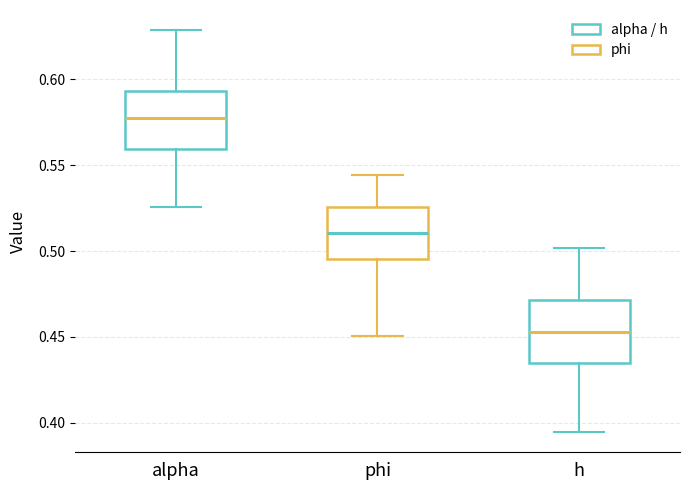

Reading left to right, read every box against the y-axis: the position of its median line, the range the box covers, and the ends of its whiskers. The values are not printed on the chart, so give them approximately, as read against the axis.

alpha: median 0.575, box 0.560 to 0.595, whiskers 0.525 to 0.630
phi: median 0.510, box 0.495 to 0.525, whiskers 0.450 to 0.545
h: median 0.455, box 0.435 to 0.470, whiskers 0.395 to 0.500